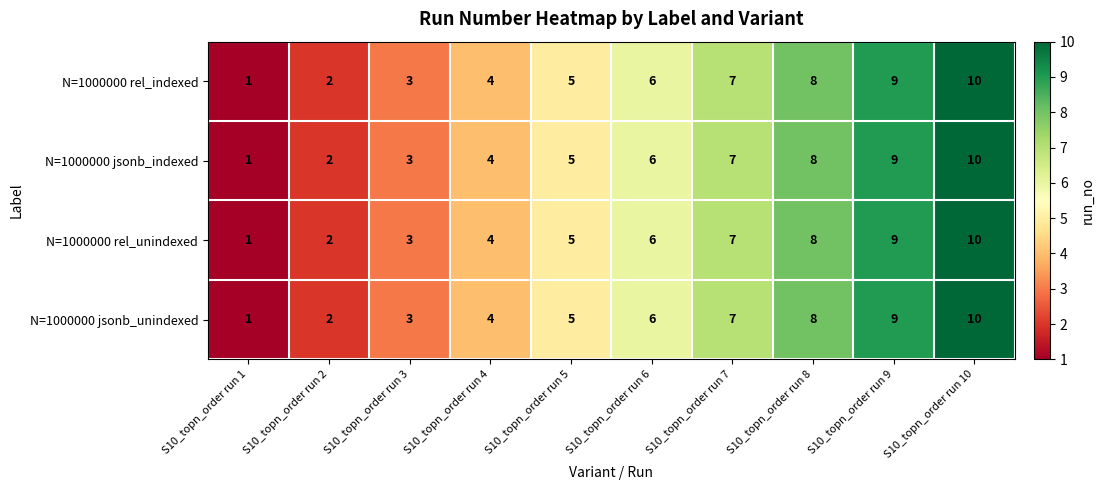

What is the sum of all N=1000000 jsonb_unindexed values?

55